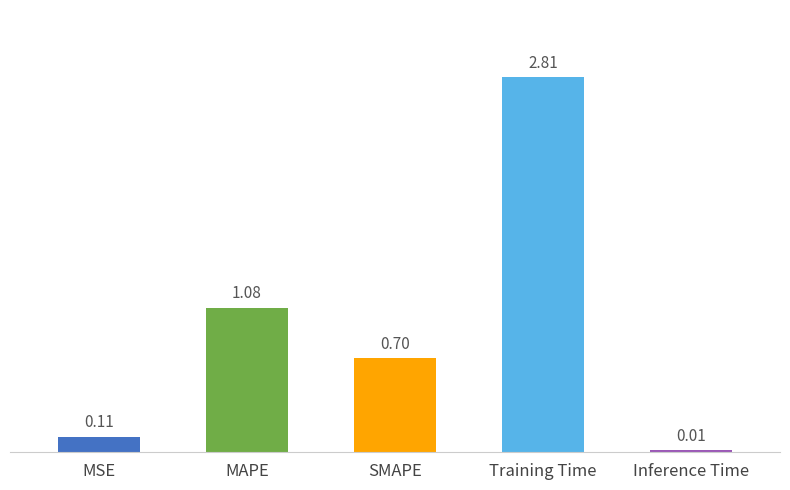

Which has a higher value, Inference Time or MSE?

MSE